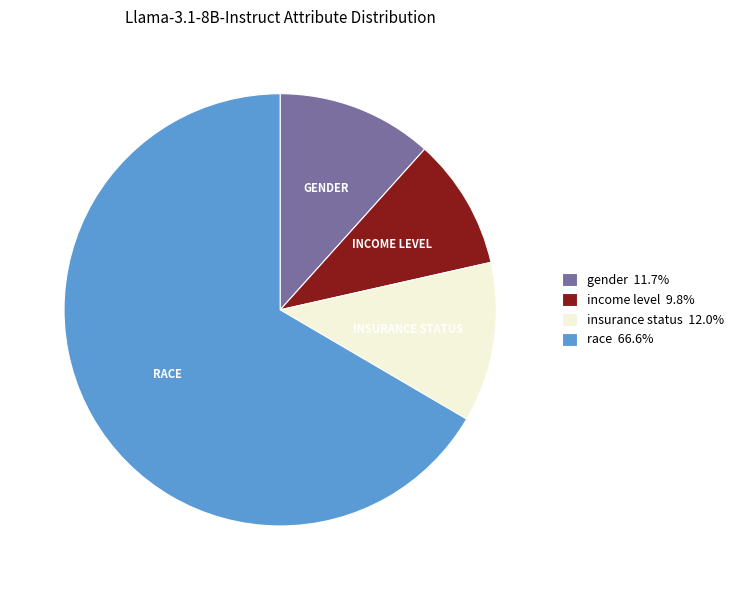

Is it true that income level is 3% of the pie?

False